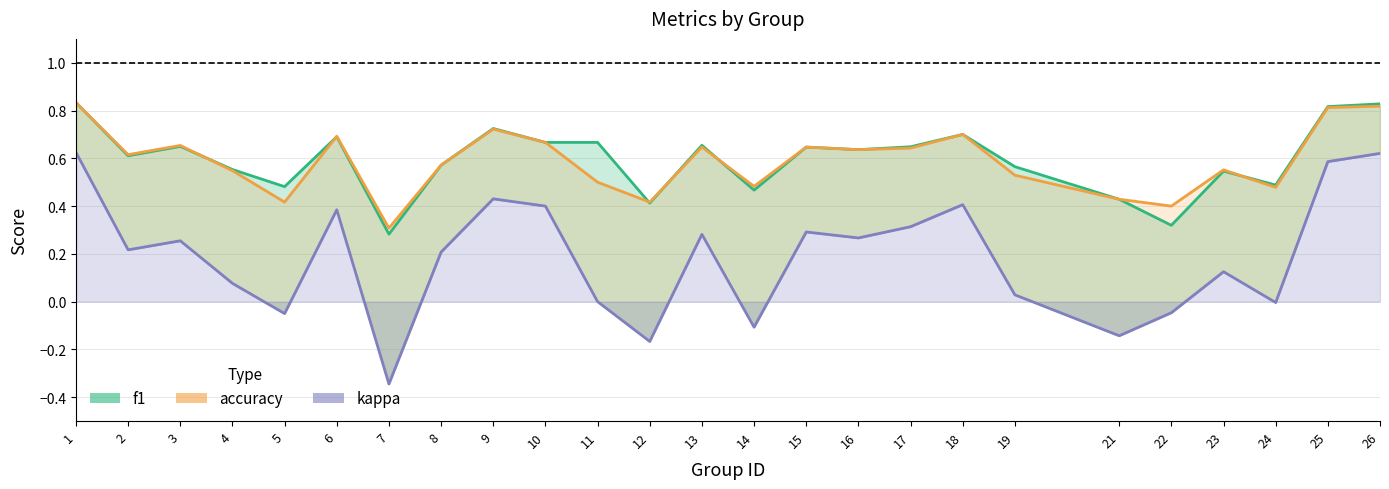

What is the spread (max minus min) of values at 23?

0.4